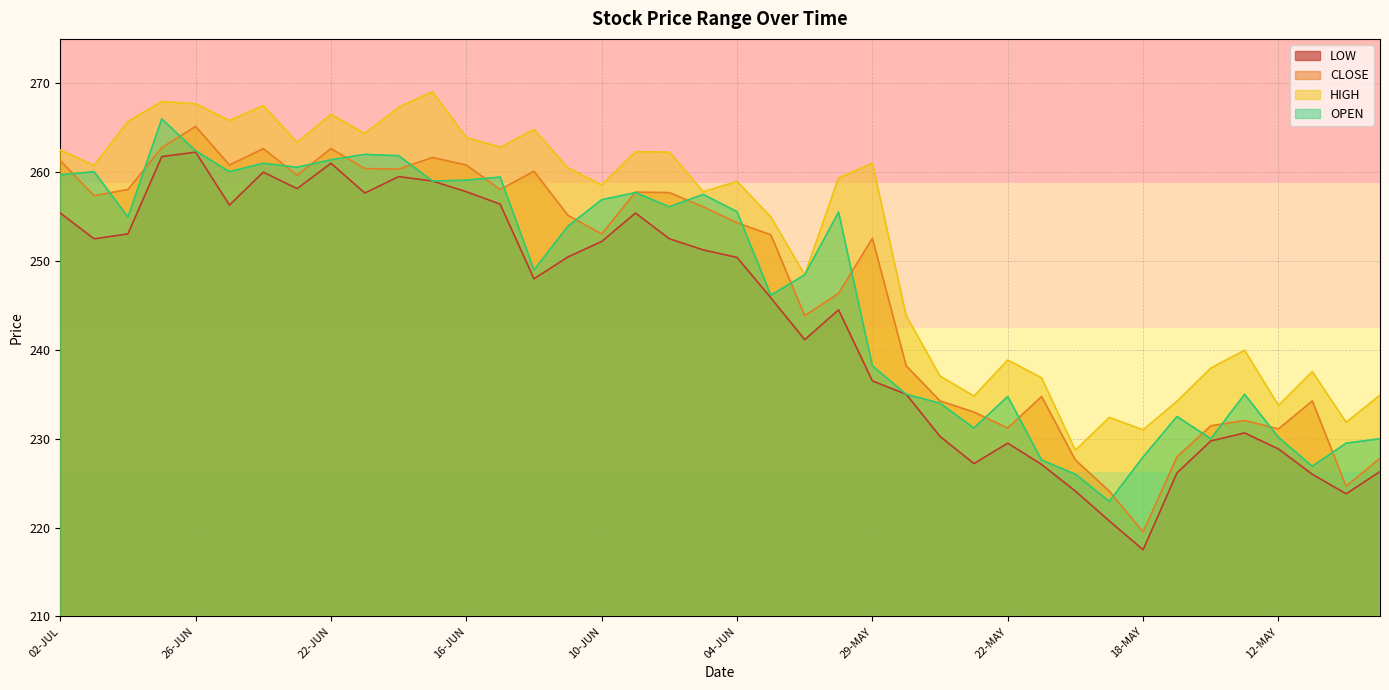

True or false: HIGH has a value of 345.4 at 21-MAY.

False